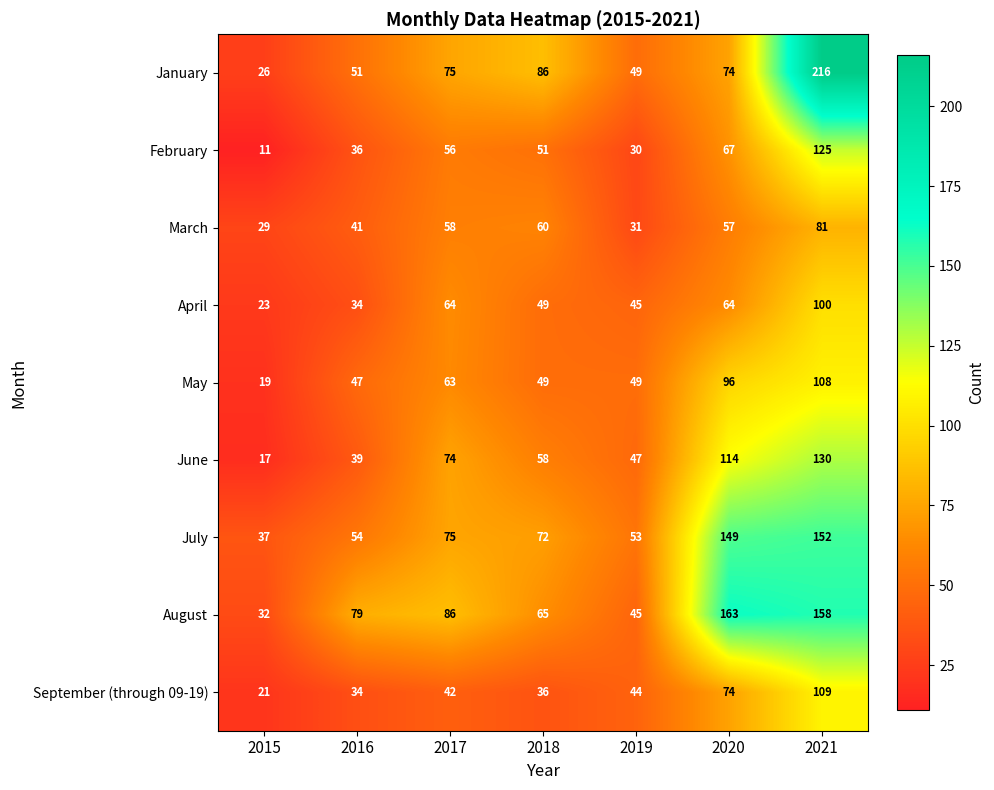

What is the total value across all series at 2021?

1179